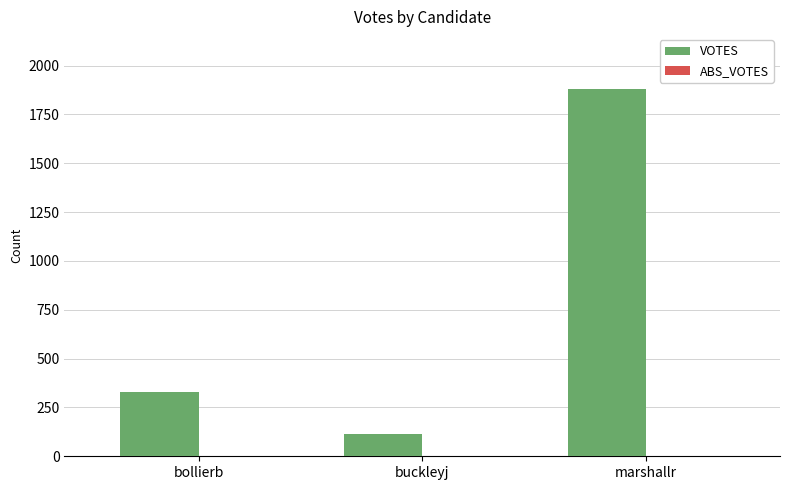

What is the label of the 1st bar from the left?

bollierb